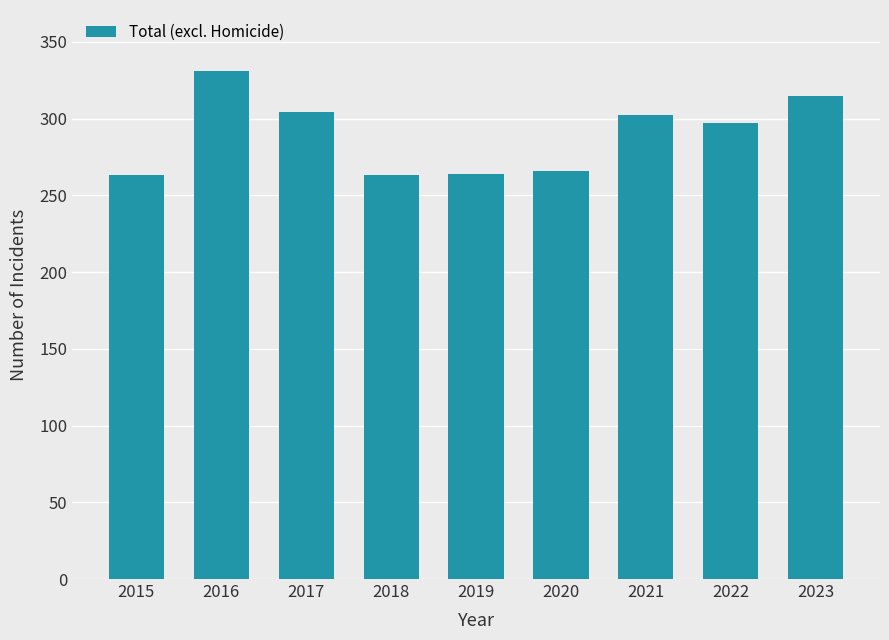

What is the sum of the values at 2017 and 2018?

567